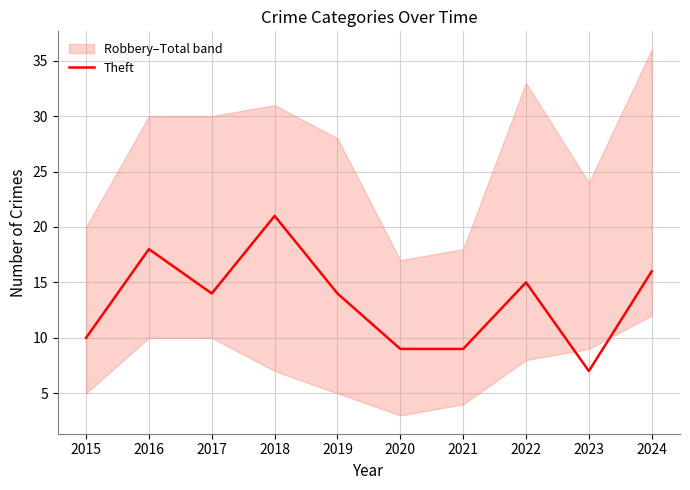

Which has a higher value, 2021 or 2018?

2018